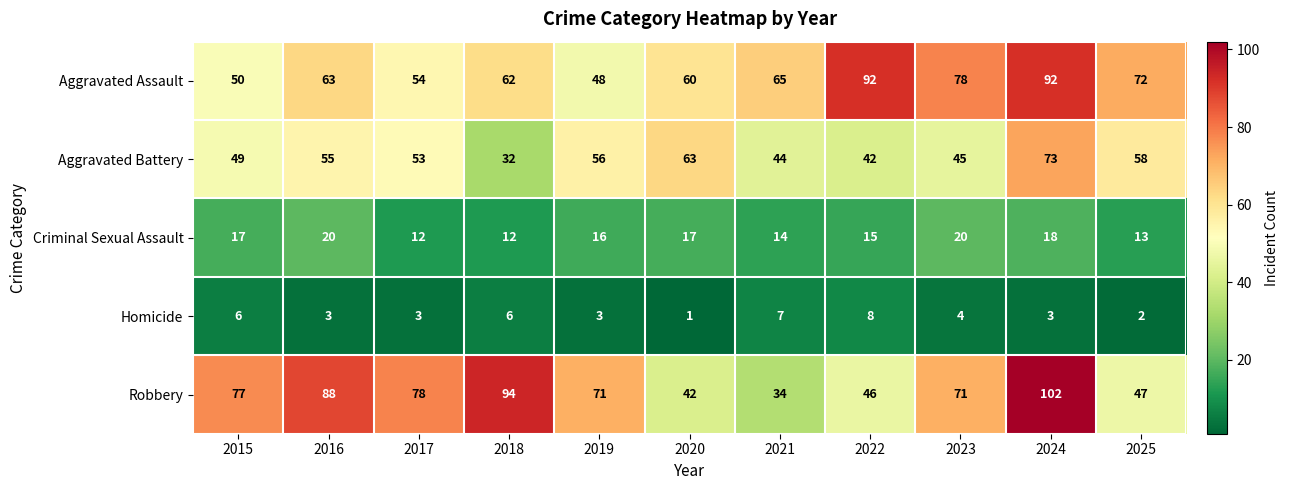

Is it true that Homicide equals 4 at 2025?

False